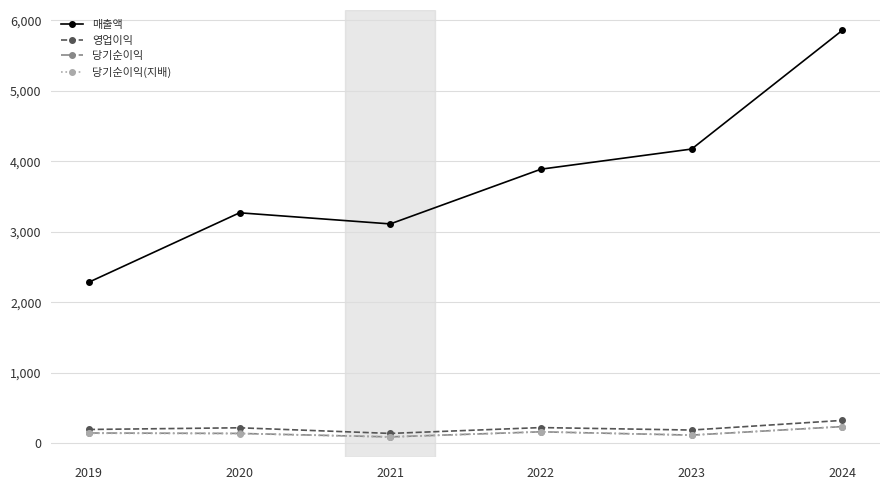

Between 2021 and 2023, which series saw the biggest shift?

매출액